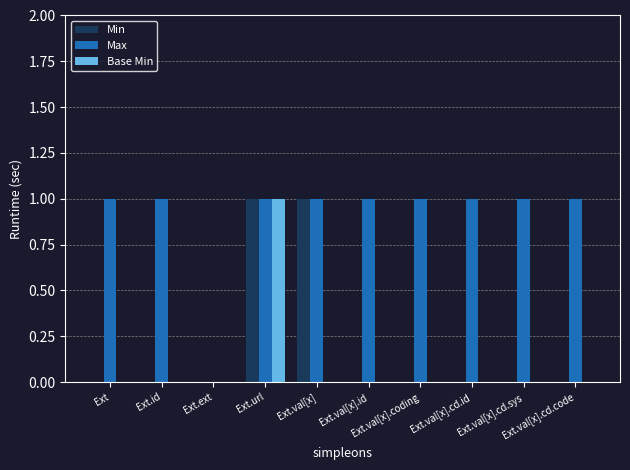

What is the difference between the Max values at Ext.val[x].id and Ext.ext?

1